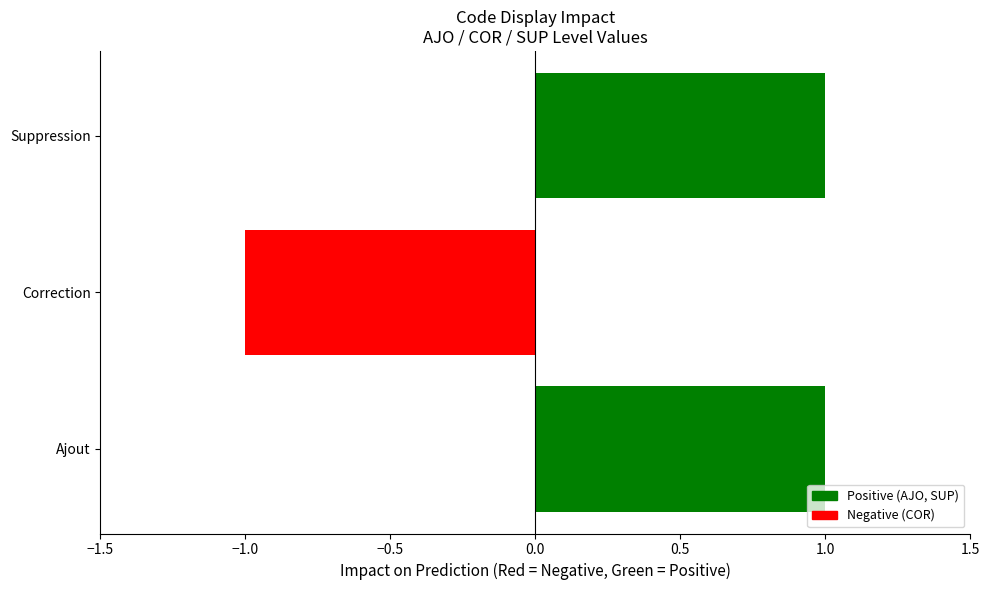

Is it true that the value at Correction is -1?

True